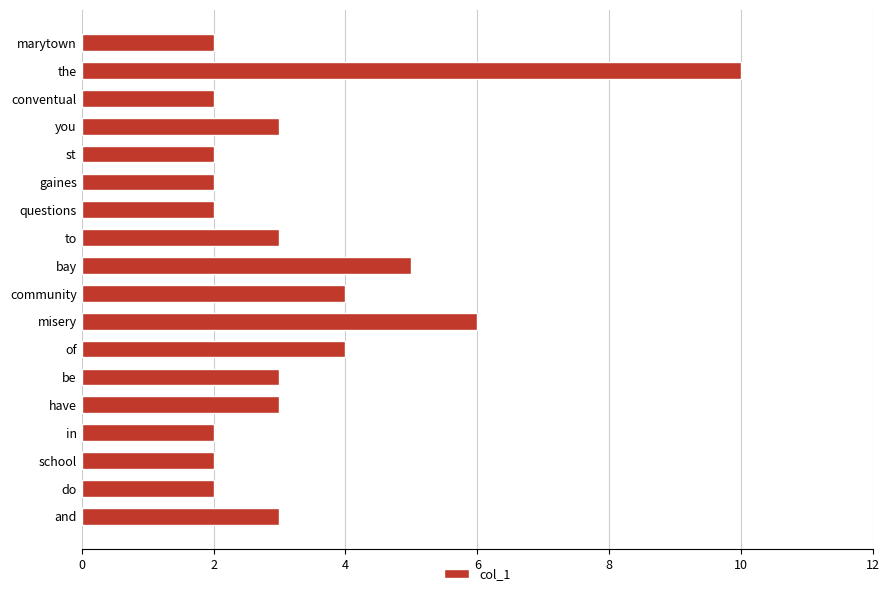

What is the sum of the values at misery and be?

9